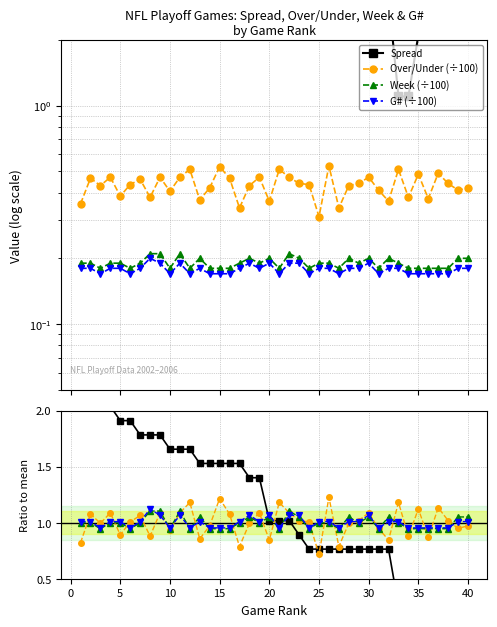

What is the total value across all series at 21?

1.9